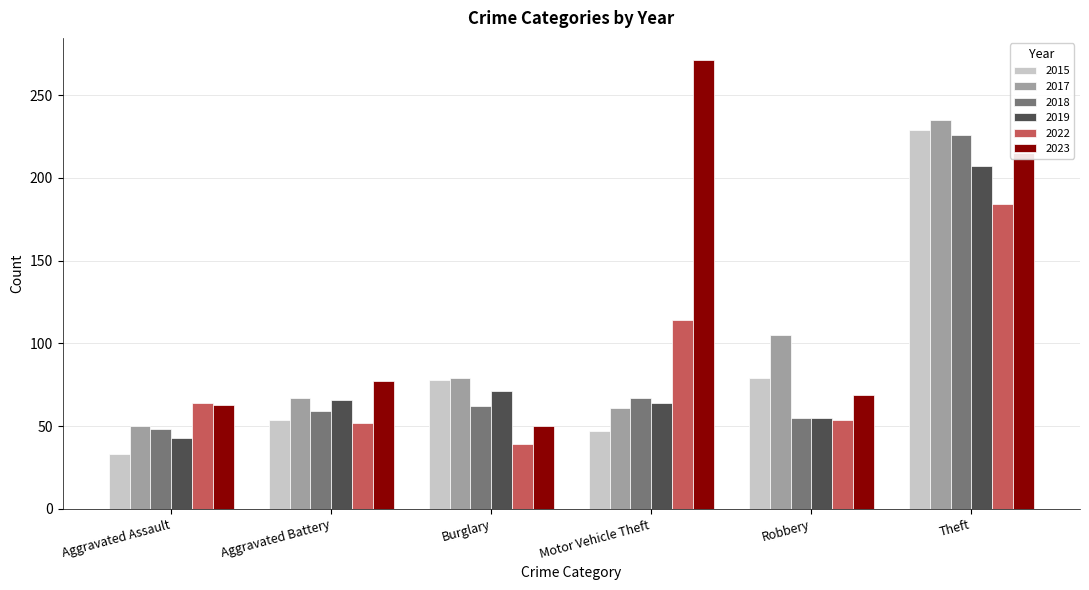

What value does the 2017 series have at Burglary?

79